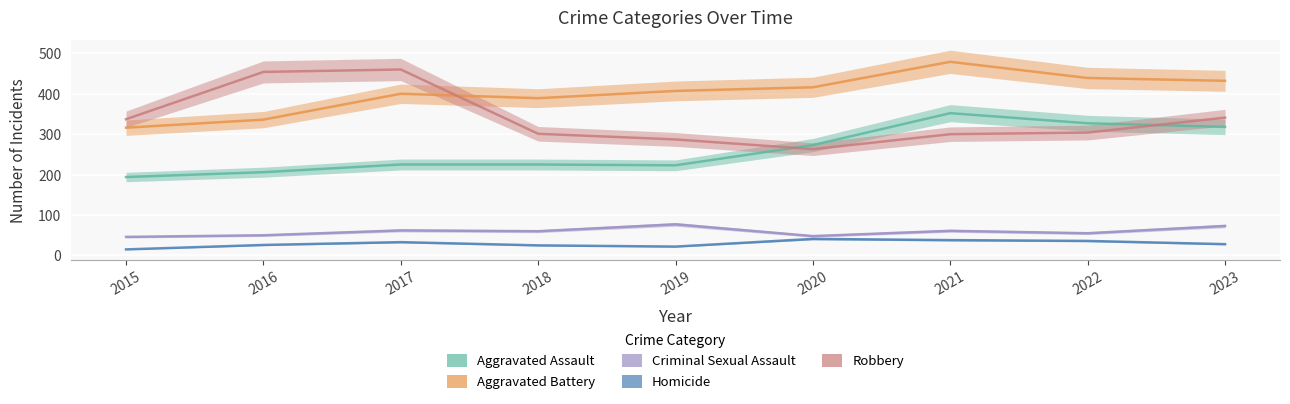

How many data points in Robbery are less than 304?

4